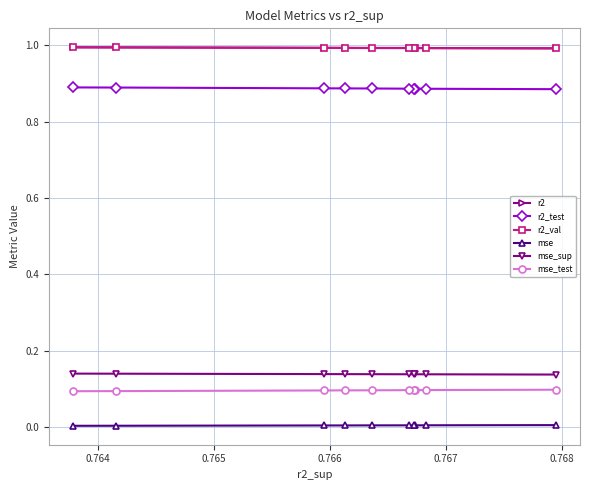

True or false: mse_sup and mse intersect in this chart.

False